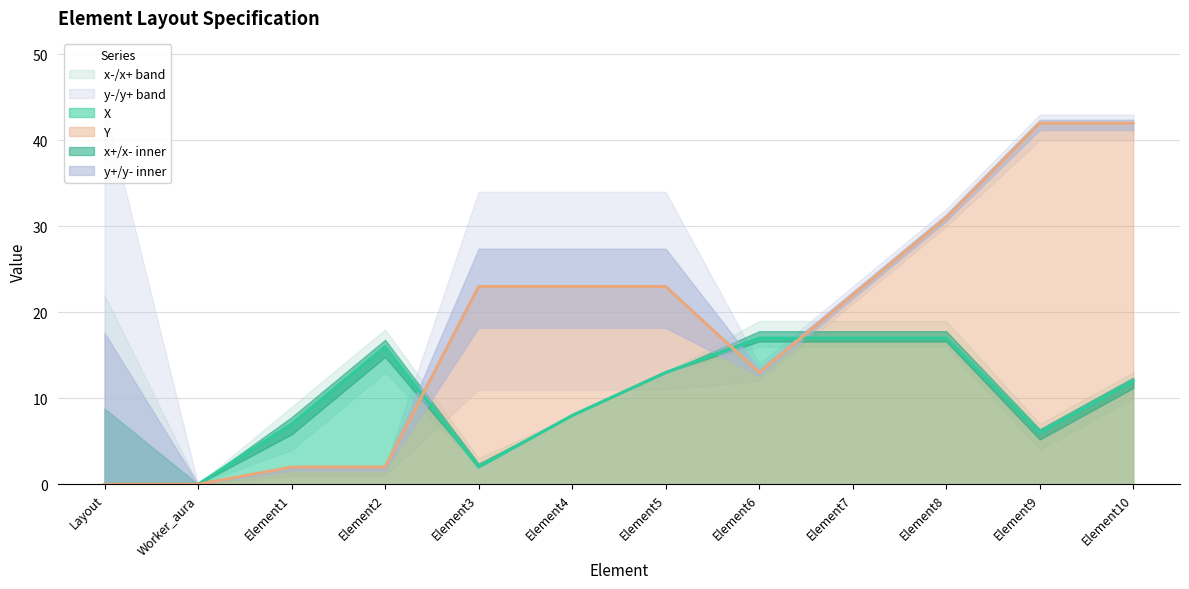

The X series shows 24 at Element6. True or false?

False